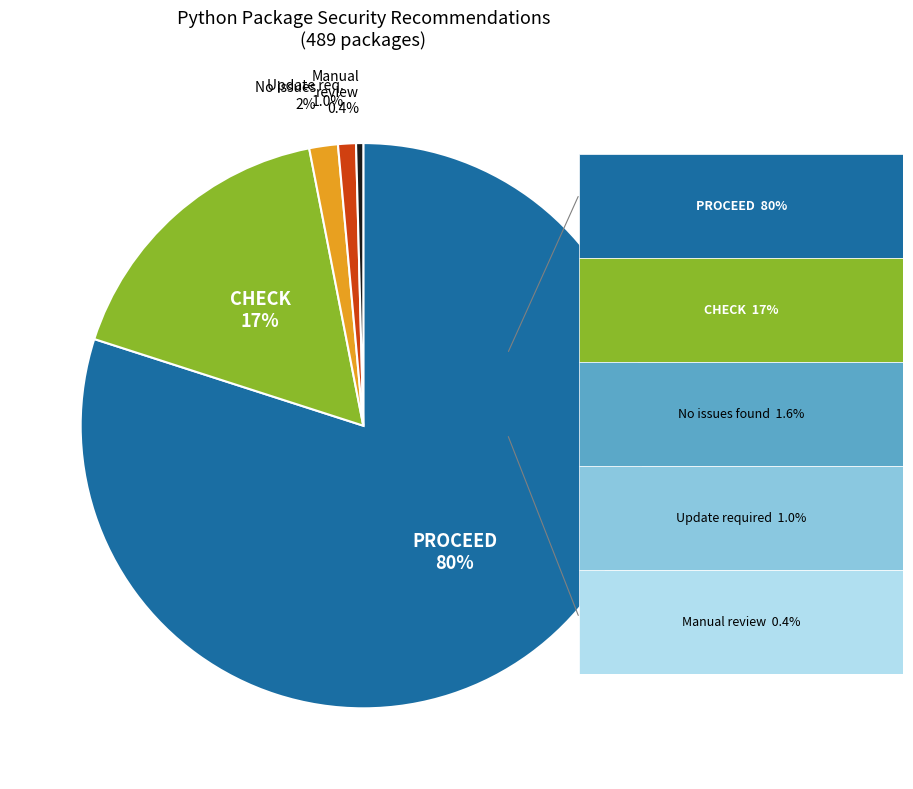

Does any single category account for the majority?

Yes